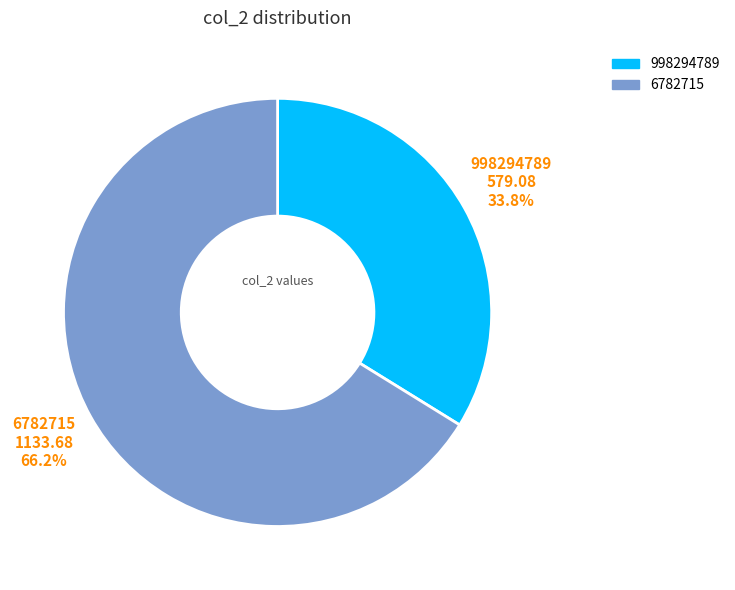

What is the largest slice in the pie chart?

6782715